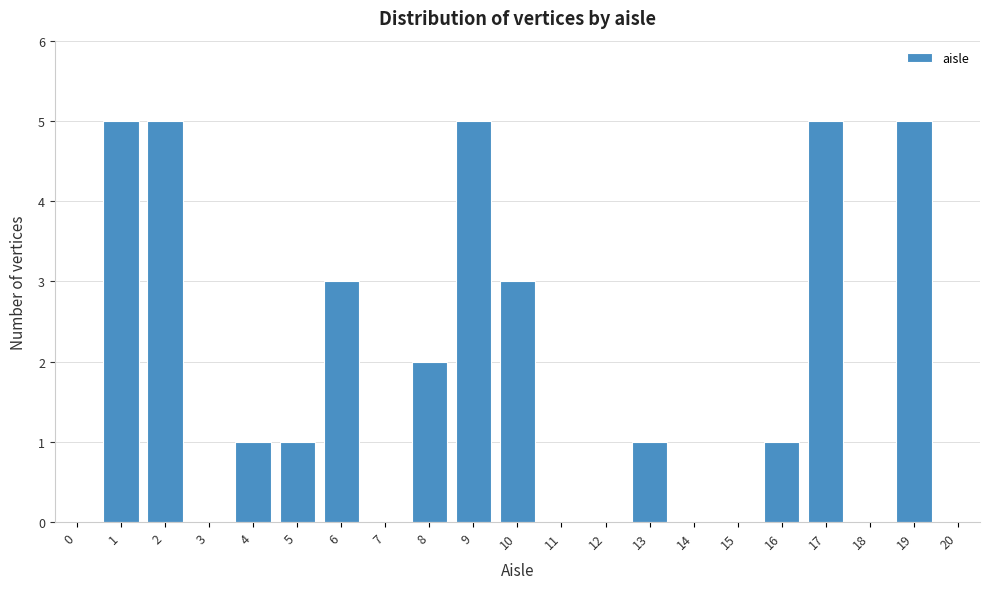

Reading right to left, transcribe all the data shown in this chart.

20=0	19=5	18=0	17=5	16=1	15=0	14=0	13=1	12=0	11=0	10=3	9=5	8=2	7=0	6=3	5=1	4=1	3=0	2=5	1=5	0=0